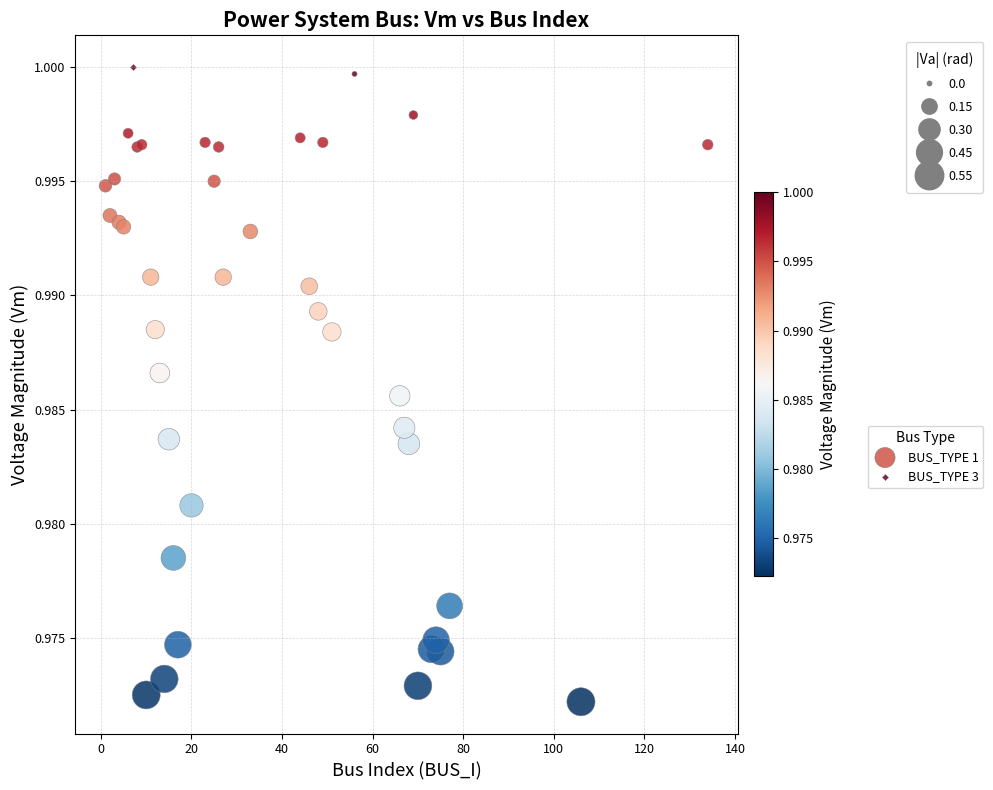

What are all the series names shown in the legend?

BUS_TYPE 1, BUS_TYPE 3